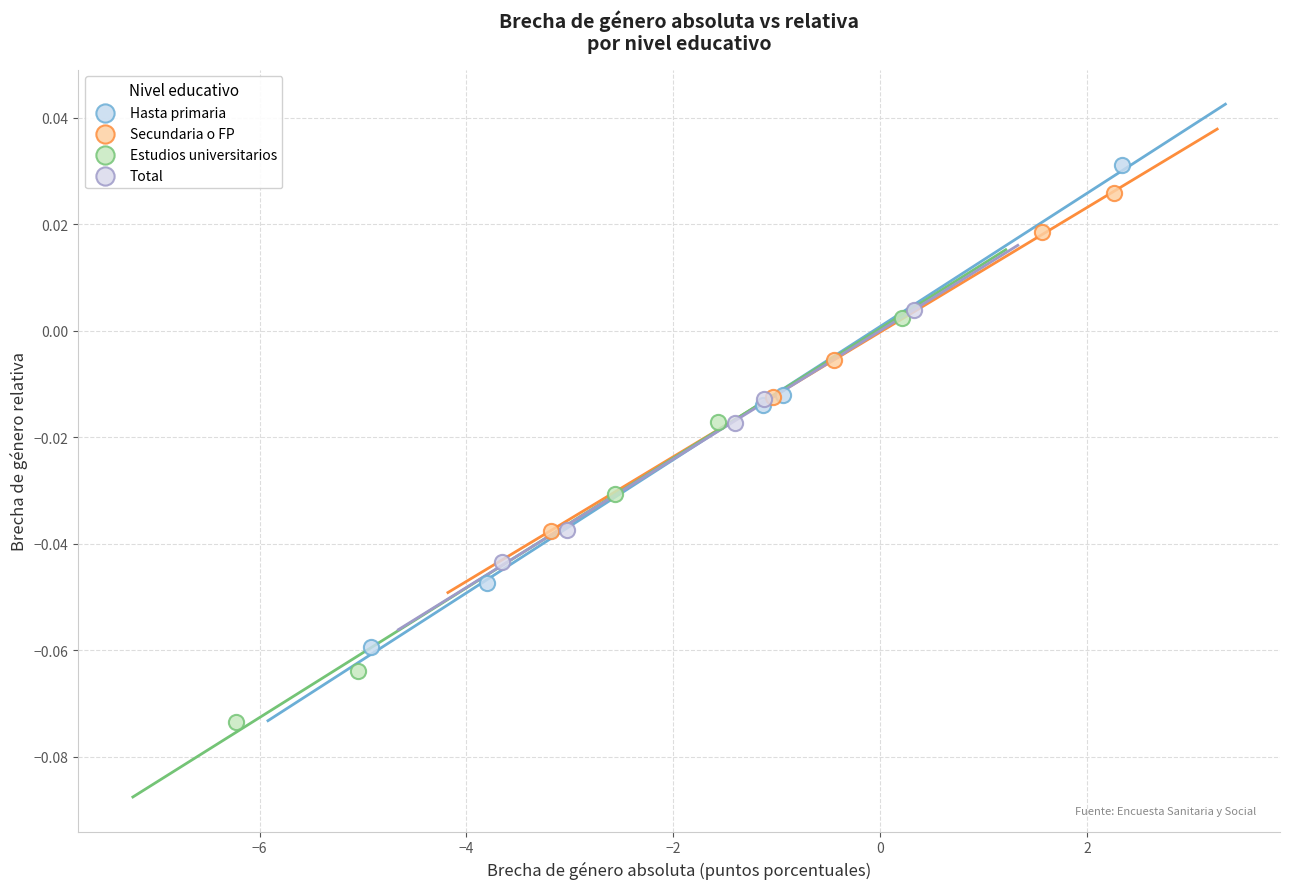

Which series has the largest Y range (max minus min)?

Hasta primaria